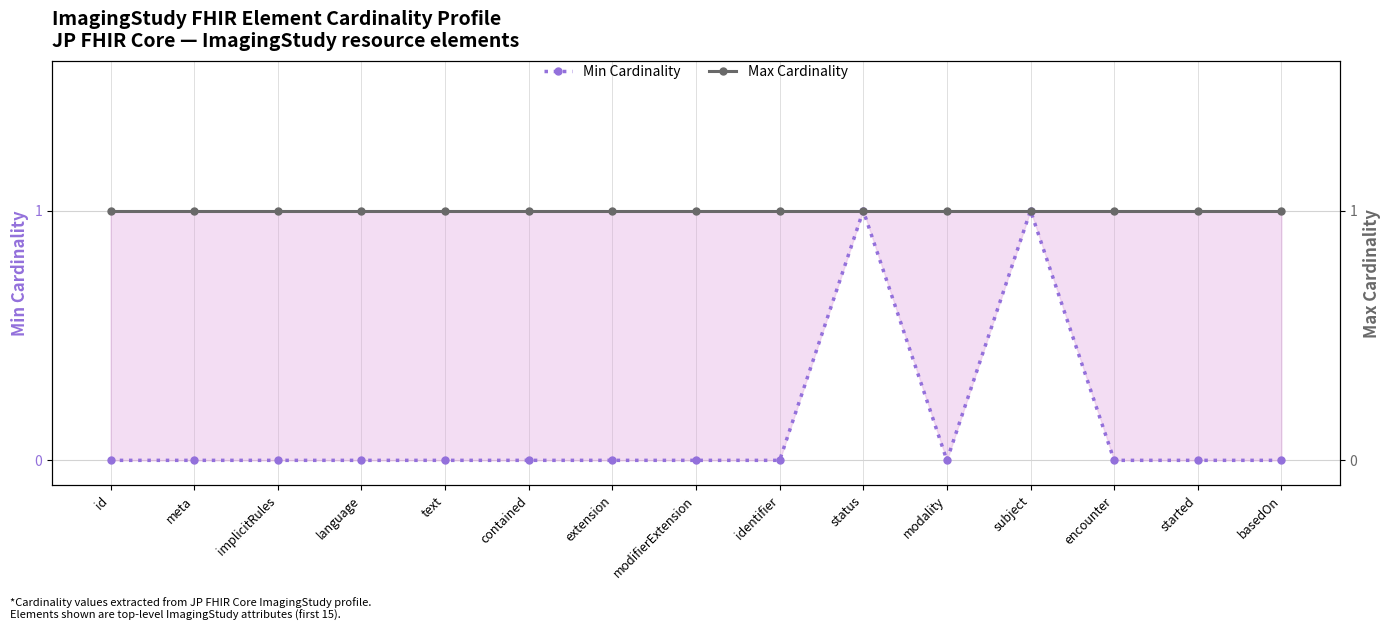

What is the spread (max minus min) of values at contained?

1